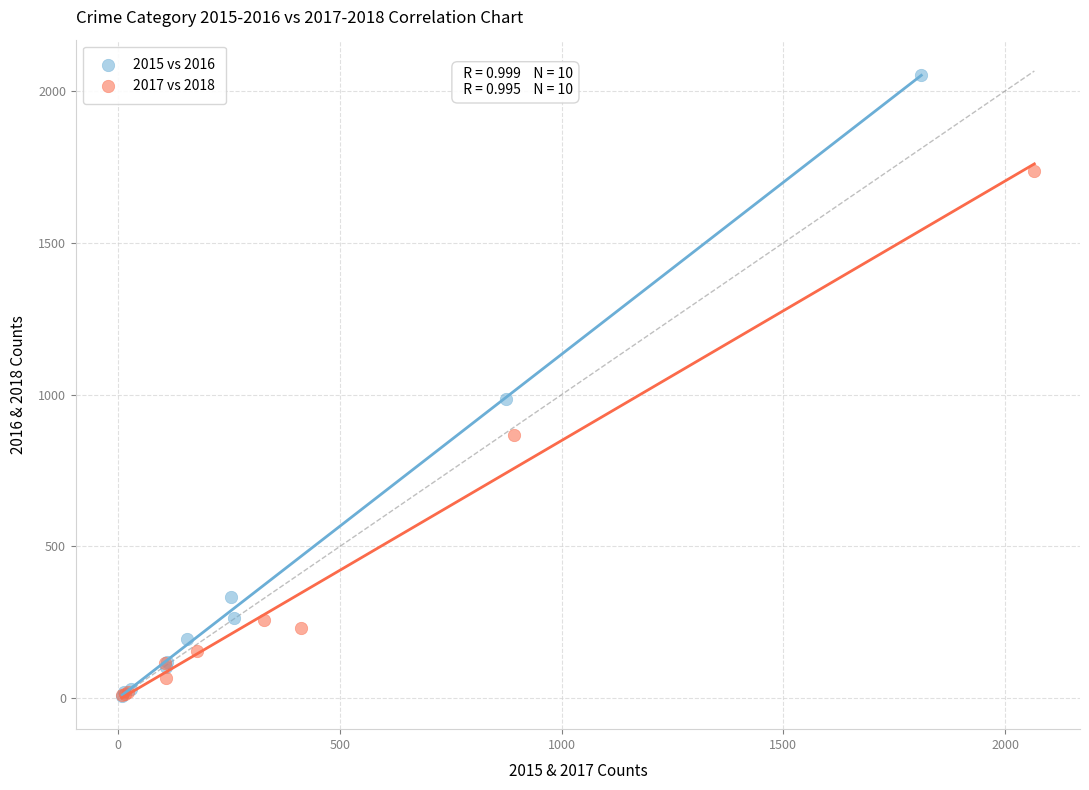

What are all the series names shown in the legend?

2015 vs 2016, 2017 vs 2018